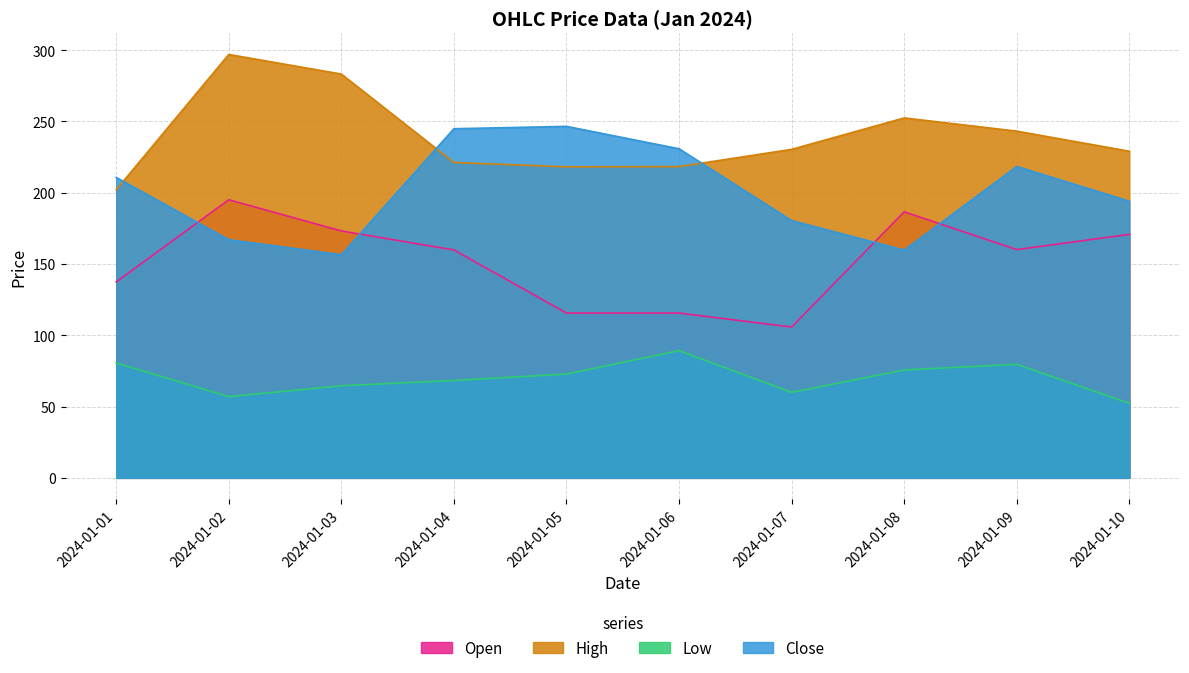

What is the lowest value of the High series?

202.1